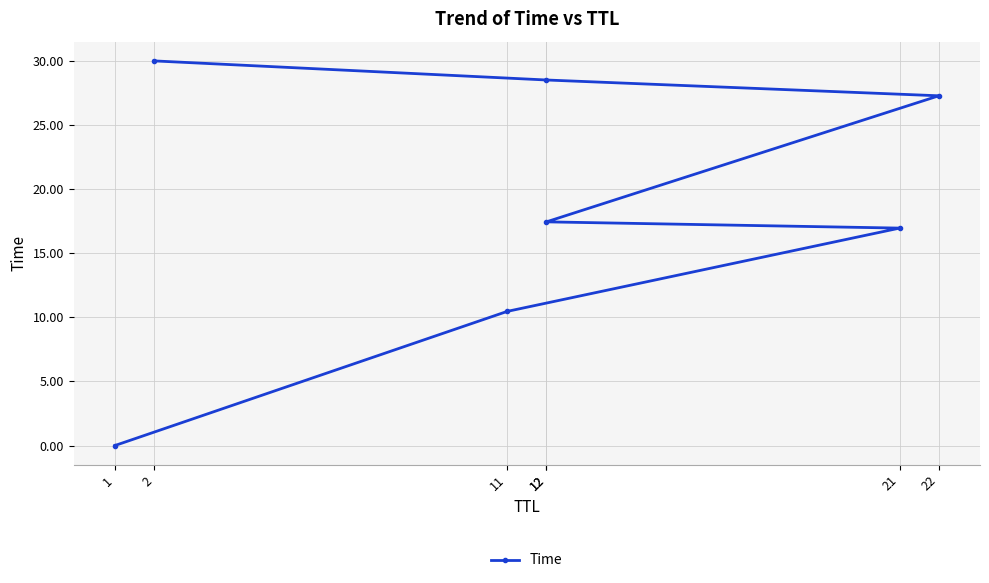

What is the label of the 1st point from the left?

1